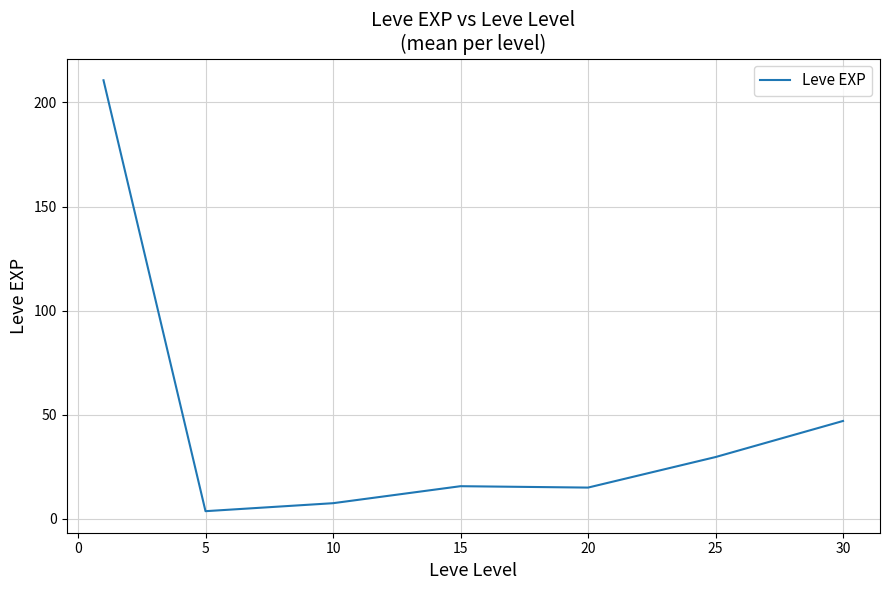

What is the difference between the maximum and second lowest values?

203.2